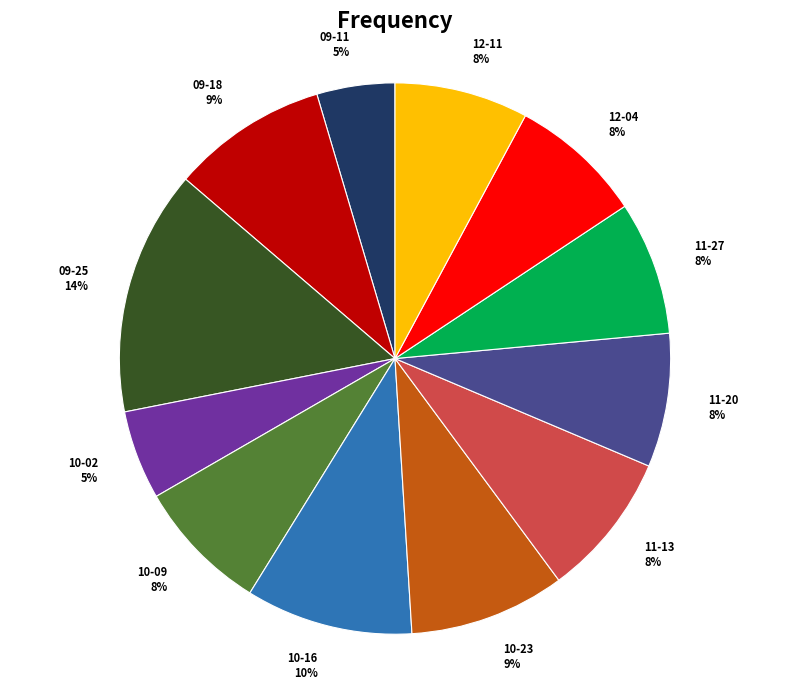

To the nearest percent, what percentage of the pie is 10-09?

8%